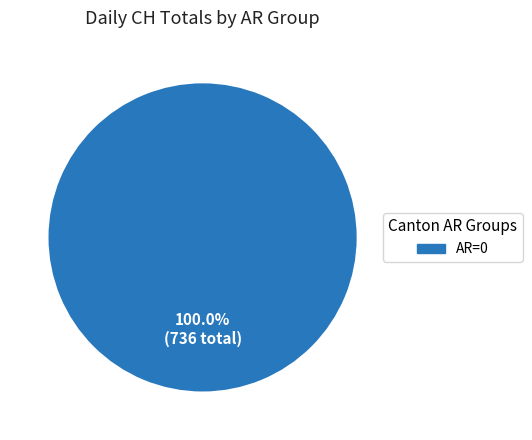

Is there a majority slice in this chart?

Yes